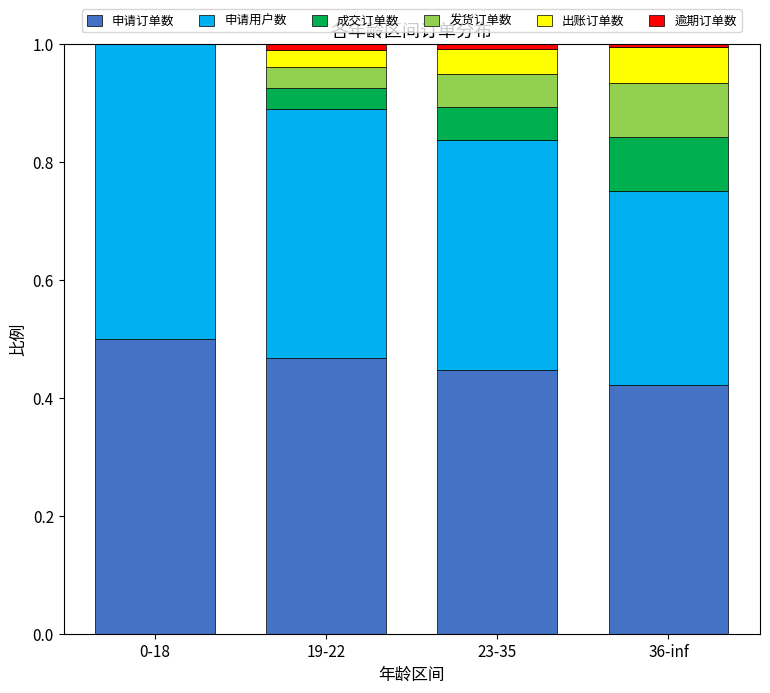

True or false: 申请订单数 has a value of 0.5 at 0-18.

True